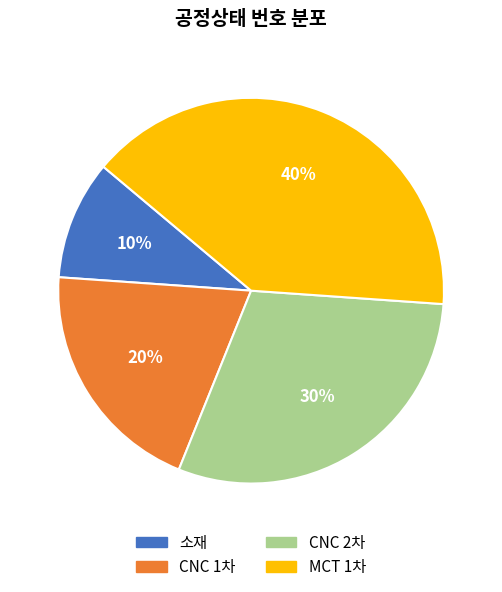

Is MCT 1차 the majority of the pie?

No